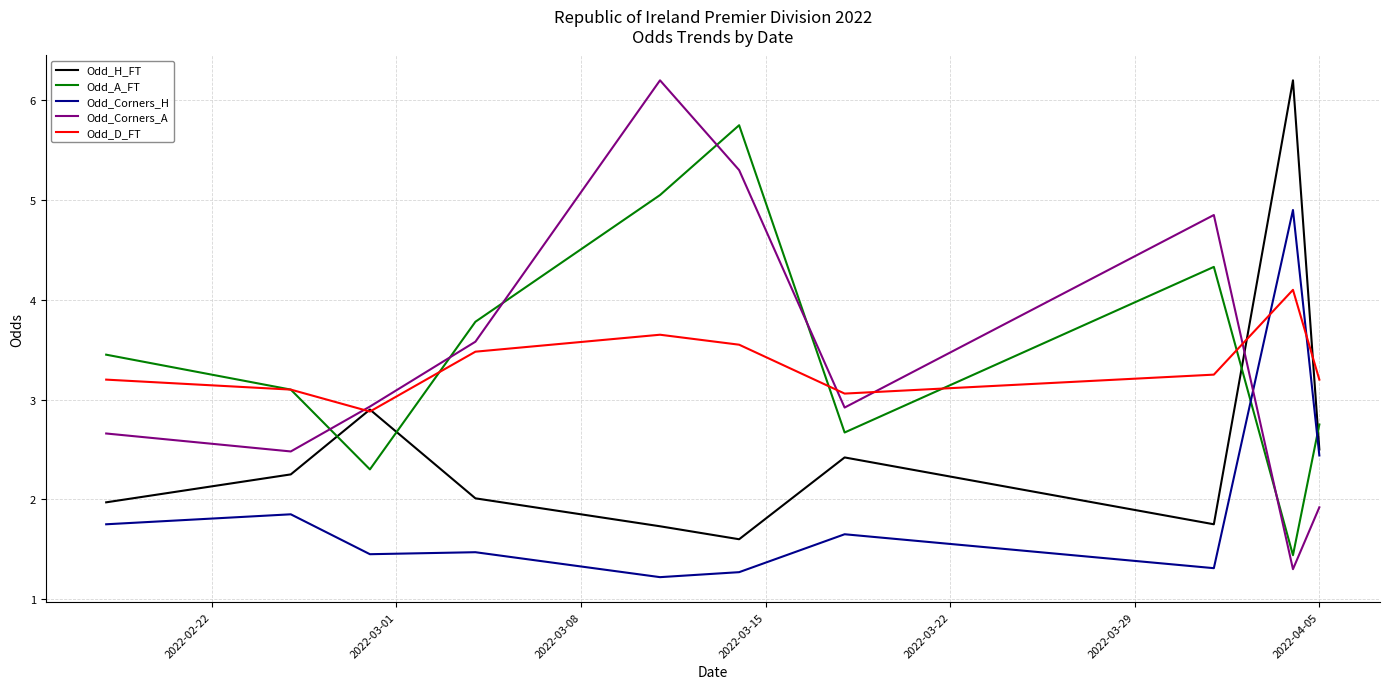

How many intersections are there between Odd_Corners_H and Odd_A_FT?

2